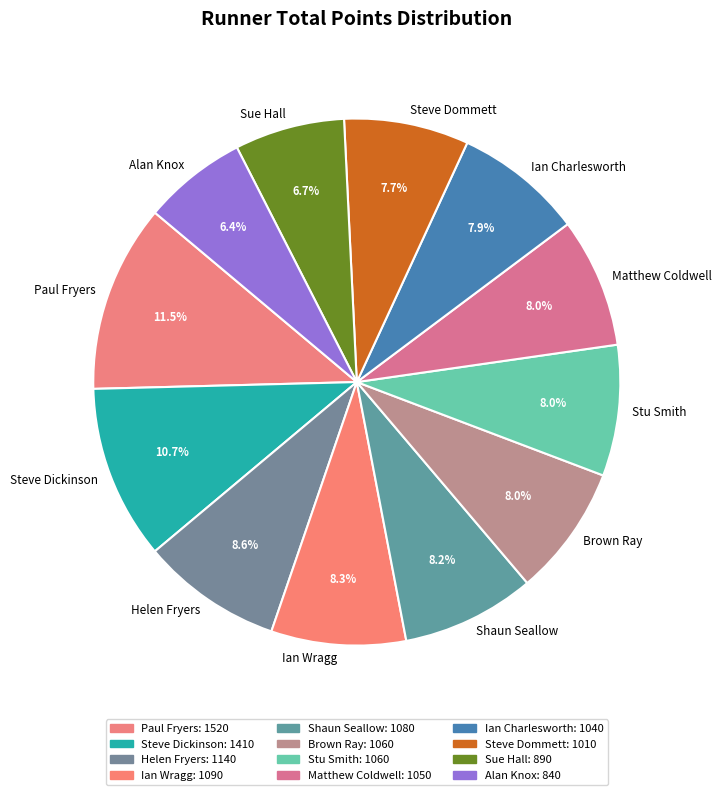

What is the ratio of the value at Sue Hall to the value at Matthew Coldwell?

0.8